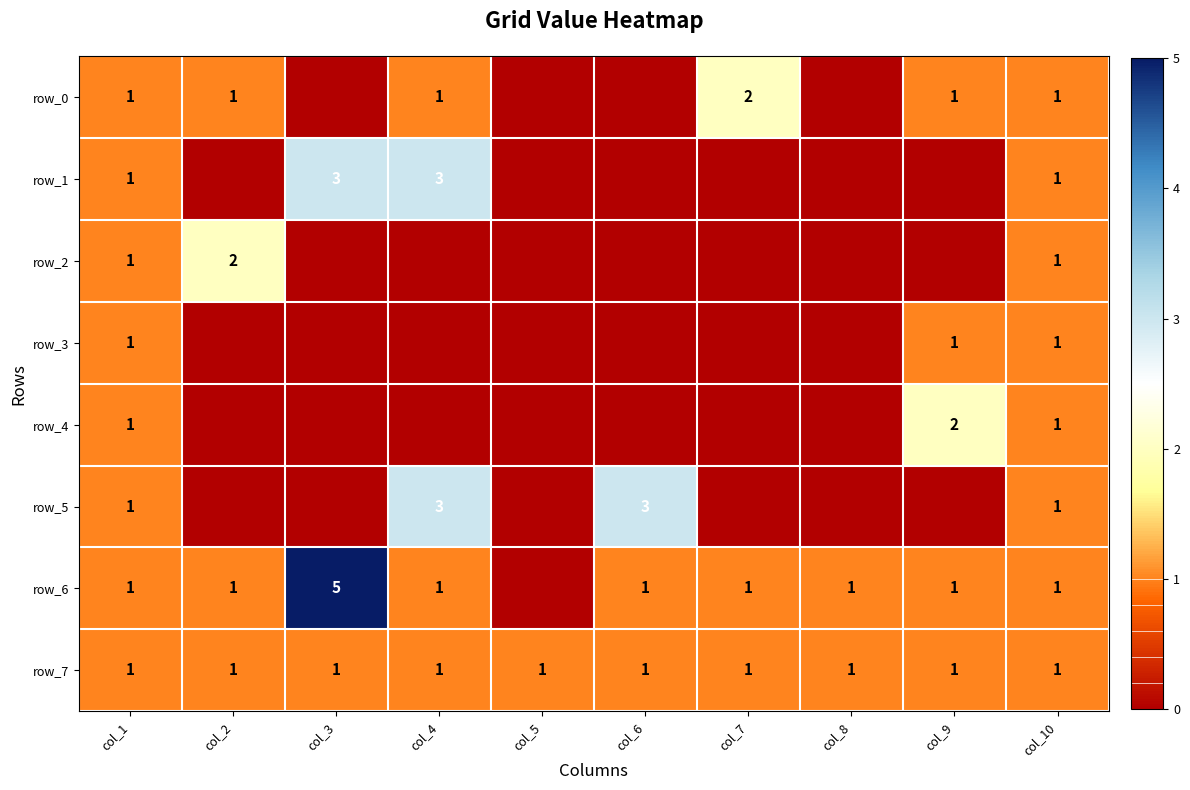

Reading left to right, list all the values displayed in this chart.

row_0: col_1=1	col_2=1	col_3=0	col_4=1	col_5=0	col_6=0	col_7=2	col_8=0	col_9=1	col_10=1
row_1: col_1=1	col_2=0	col_3=3	col_4=3	col_5=0	col_6=0	col_7=0	col_8=0	col_9=0	col_10=1
row_2: col_1=1	col_2=2	col_3=0	col_4=0	col_5=0	col_6=0	col_7=0	col_8=0	col_9=0	col_10=1
row_3: col_1=1	col_2=0	col_3=0	col_4=0	col_5=0	col_6=0	col_7=0	col_8=0	col_9=1	col_10=1
row_4: col_1=1	col_2=0	col_3=0	col_4=0	col_5=0	col_6=0	col_7=0	col_8=0	col_9=2	col_10=1
row_5: col_1=1	col_2=0	col_3=0	col_4=3	col_5=0	col_6=3	col_7=0	col_8=0	col_9=0	col_10=1
row_6: col_1=1	col_2=1	col_3=5	col_4=1	col_5=0	col_6=1	col_7=1	col_8=1	col_9=1	col_10=1
row_7: col_1=1	col_2=1	col_3=1	col_4=1	col_5=1	col_6=1	col_7=1	col_8=1	col_9=1	col_10=1